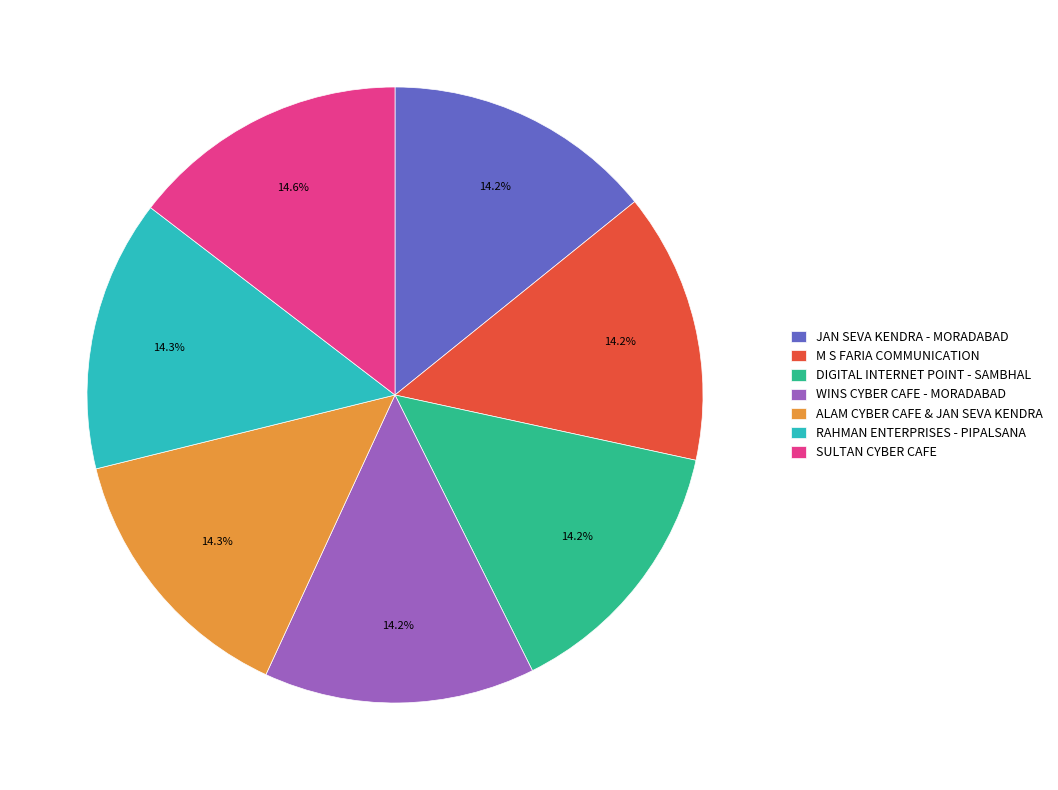

Is there a majority slice in this chart?

No